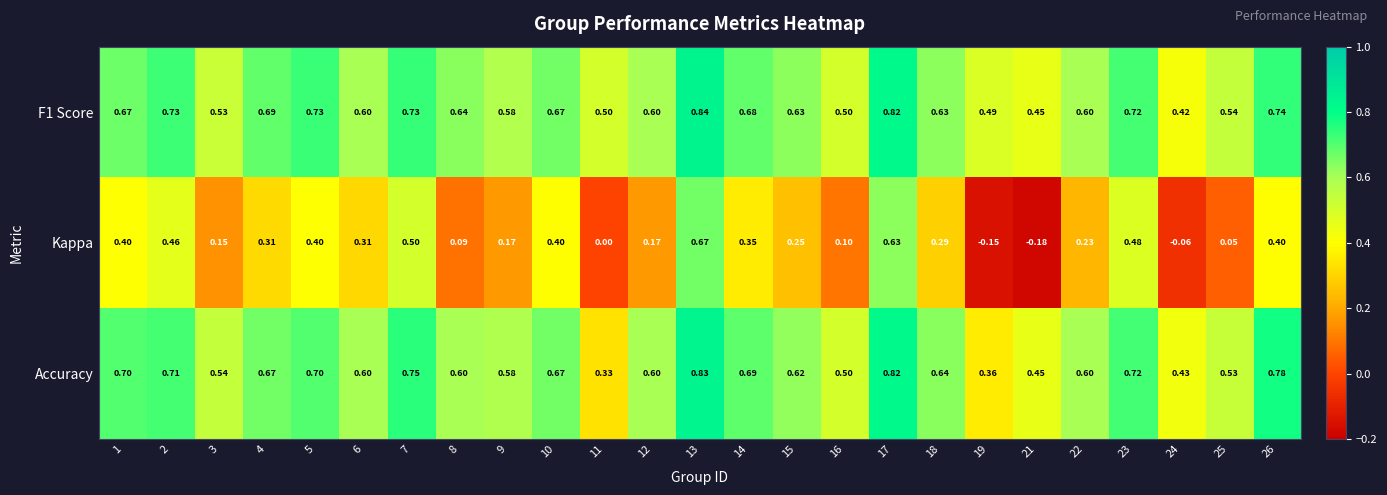

At 7, list the series in order from smallest to largest.

Kappa, F1 Score, Accuracy